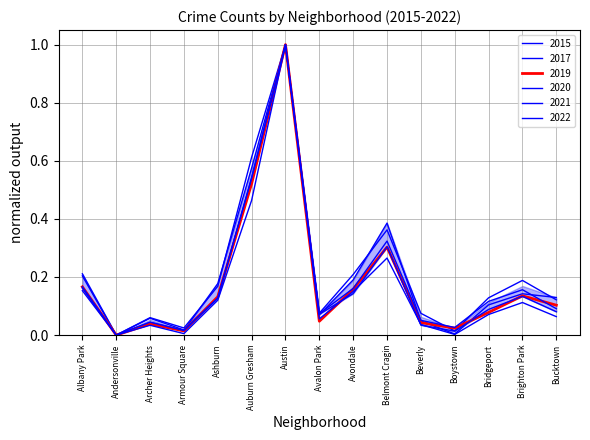

The value of 2020 at Bucktown is 0.1. True or false?

False